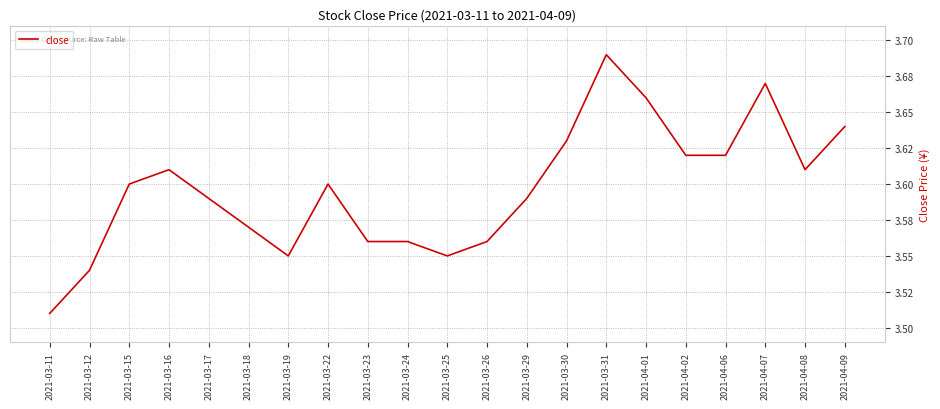

What is the label of the 15th point from the right?

2021-03-19